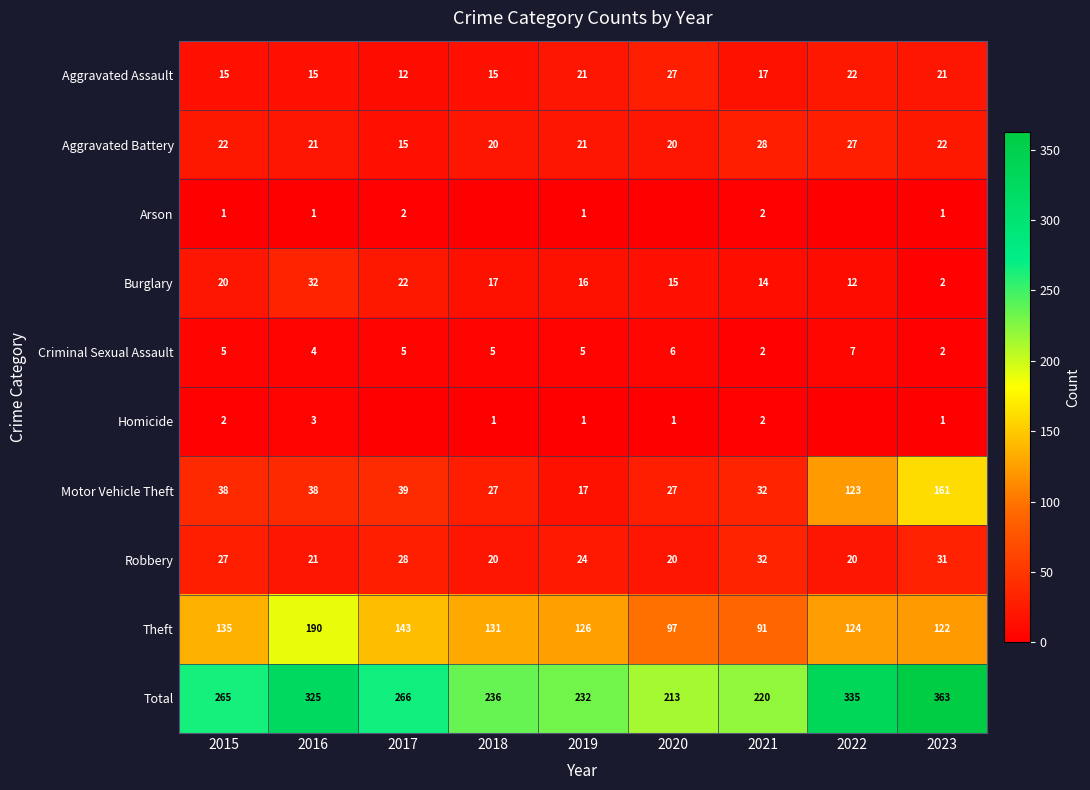

Between 2019 and 2023, which series saw the biggest shift?

Motor Vehicle Theft